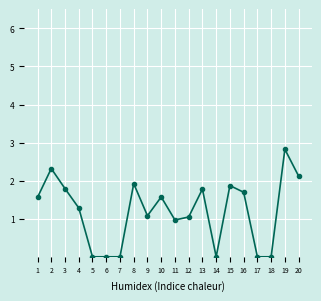

Approximately how many times larger is the value at 2 compared to 1?

1.5